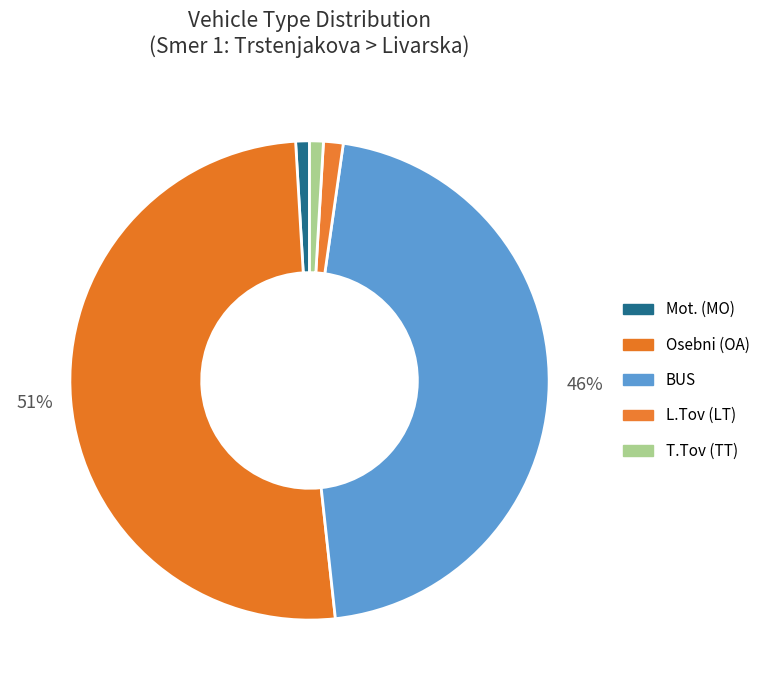

Is there any slice that represents more than half of the pie?

Yes